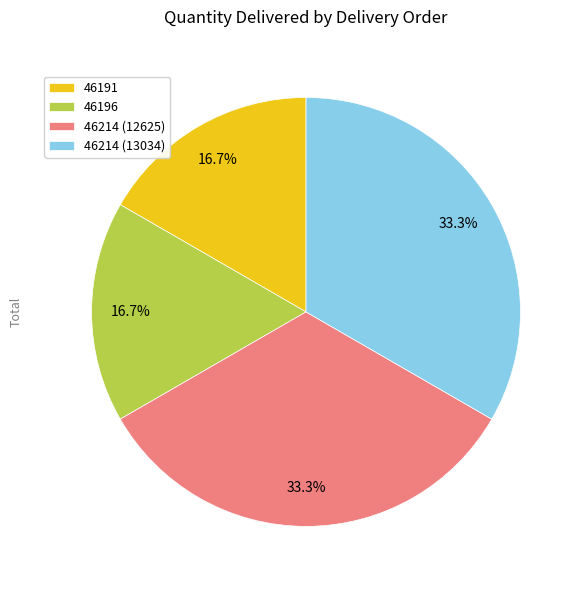

Between 46214 (12625) and 46191, which is larger?

46214 (12625)